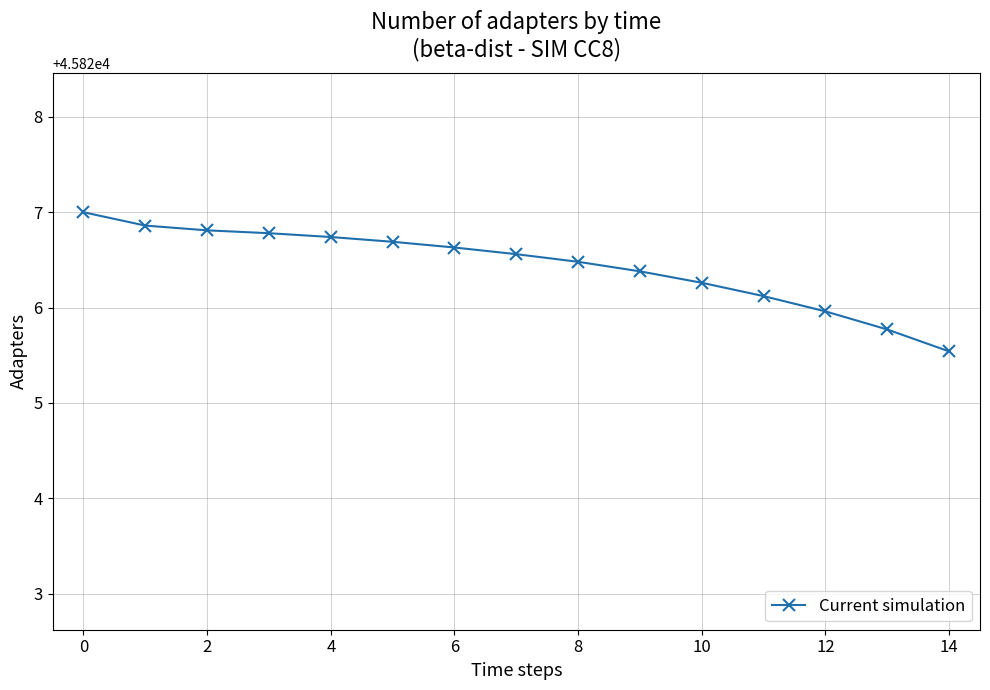

What is the smallest value displayed?

45825.5